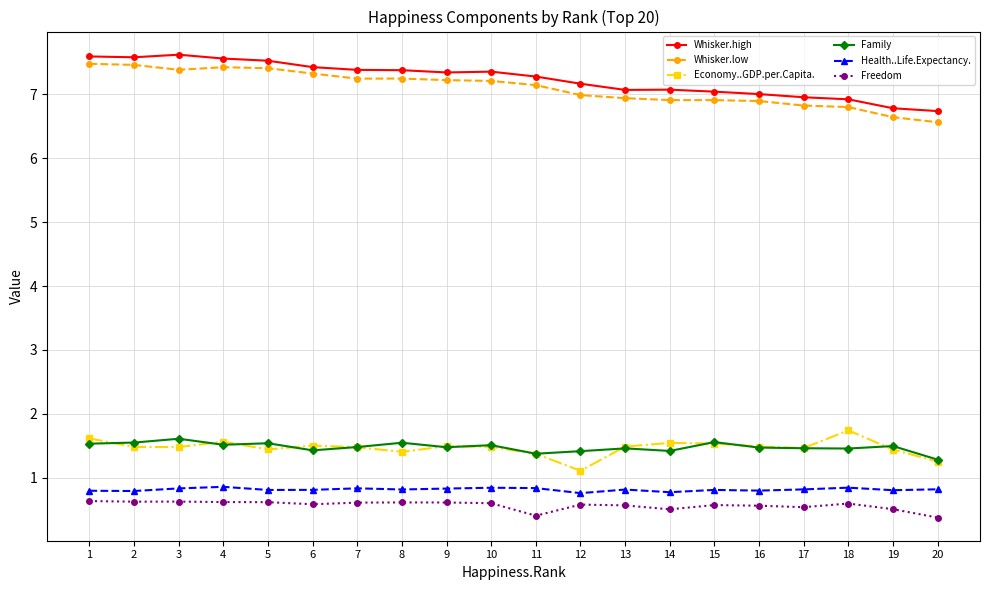

Which category has the lowest value in the Economy..GDP.per.Capita. series?

12